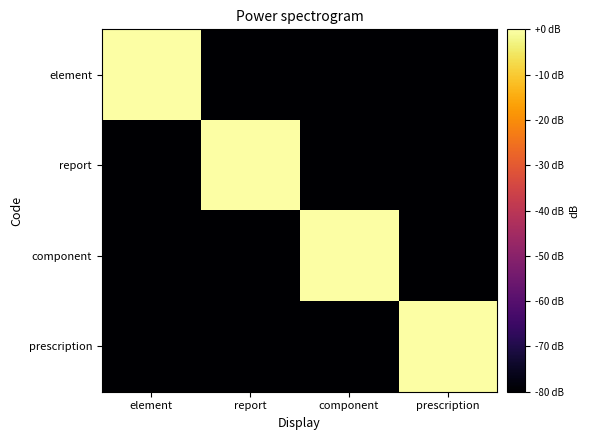

Which has a higher value, report or component?

report